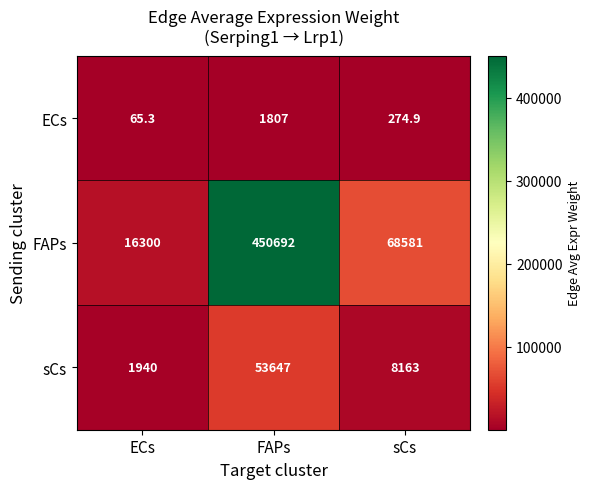

How many data points does each series have?

3